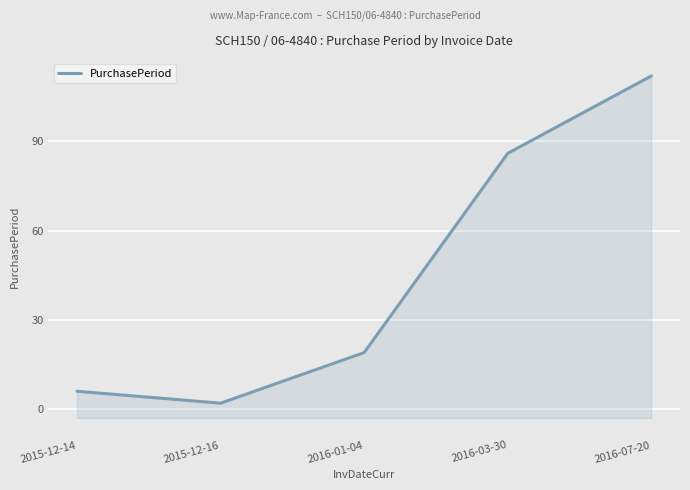

Reading left to right, list all the values displayed in this chart.

2015-12-14=6	2015-12-16=2	2016-01-04=19	2016-03-30=86	2016-07-20=112